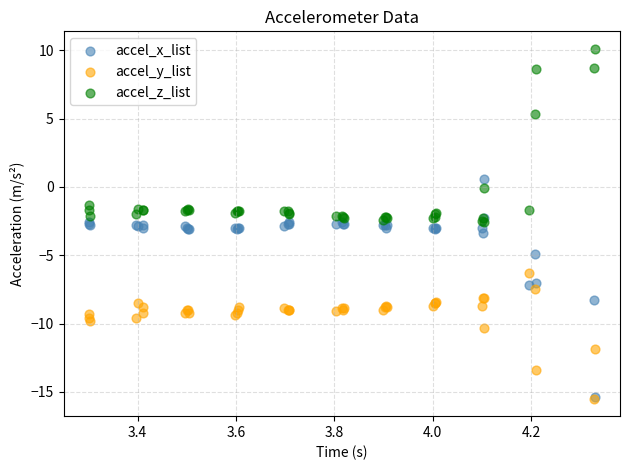

Which series has the widest spread of Y values?

accel_x_list